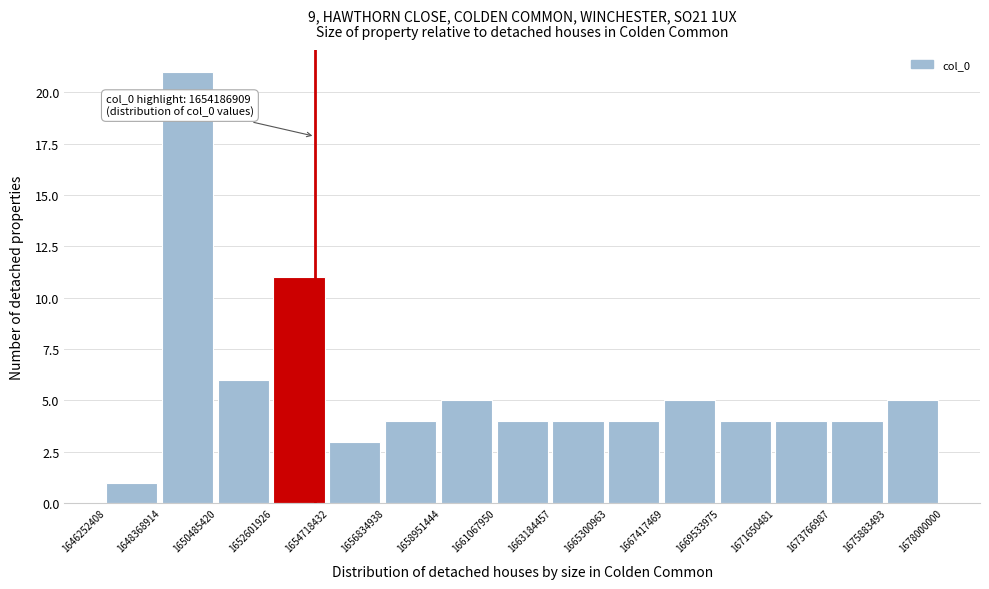

Over which range of the x-axis is the bar tallest?

1648368914 to 1650485420